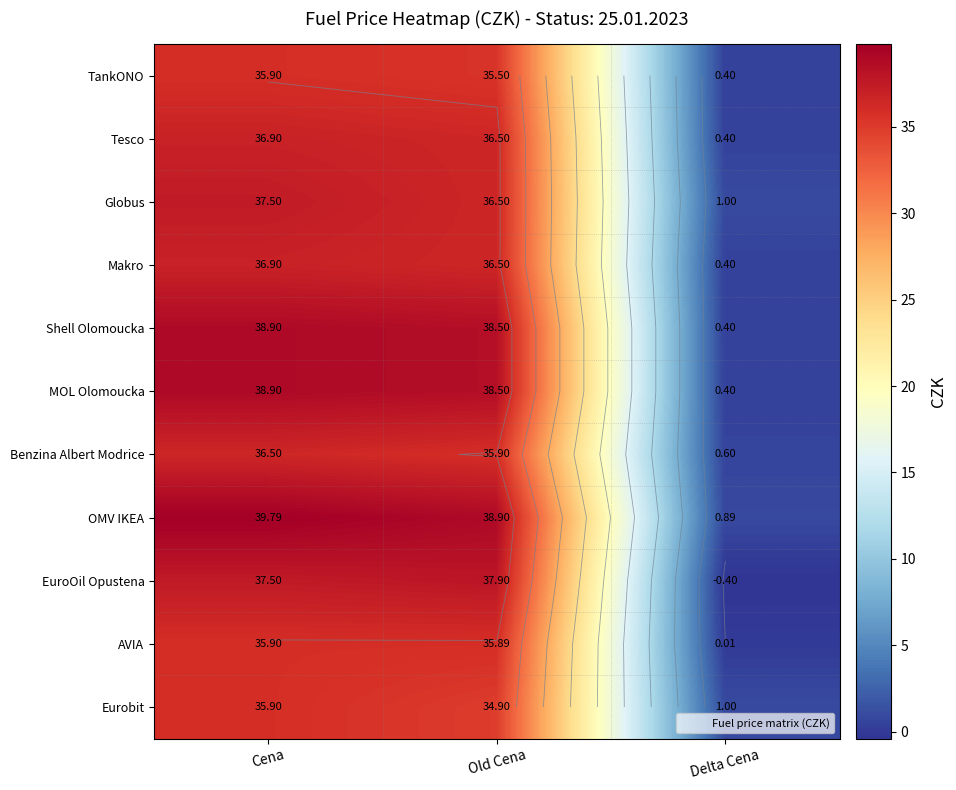

How many data points in Benzina Albert Modrice are above 35?

2